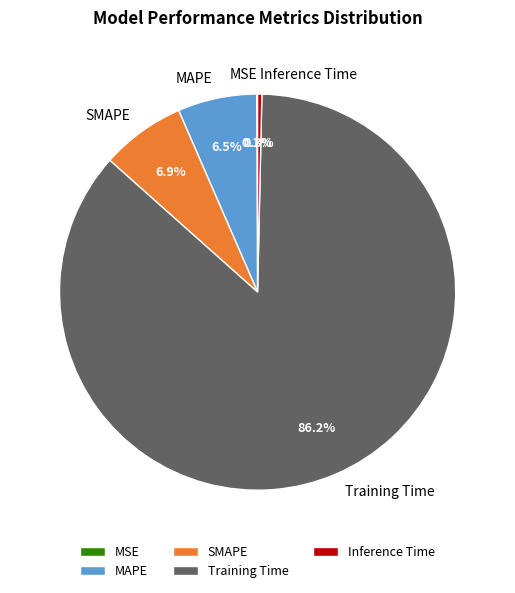

Which slice represents more than half of the pie?

Training Time